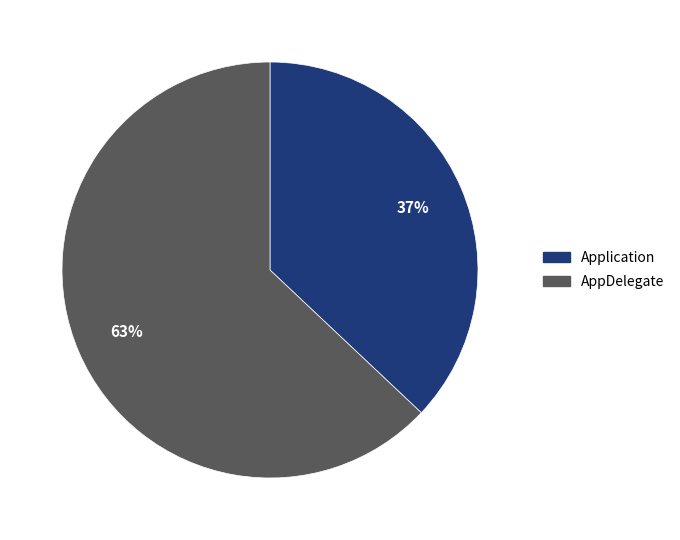

Rank the categories by value from highest to lowest.

AppDelegate, Application